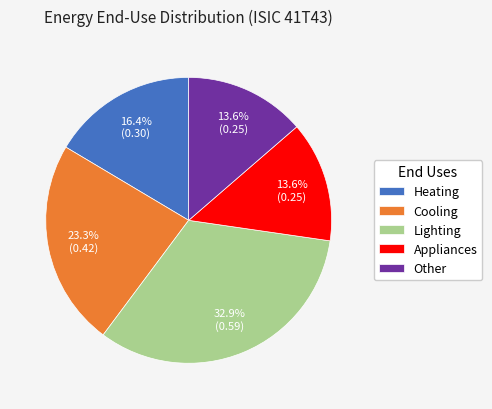

What percentage is the Appliances slice, to the nearest percent?

14%